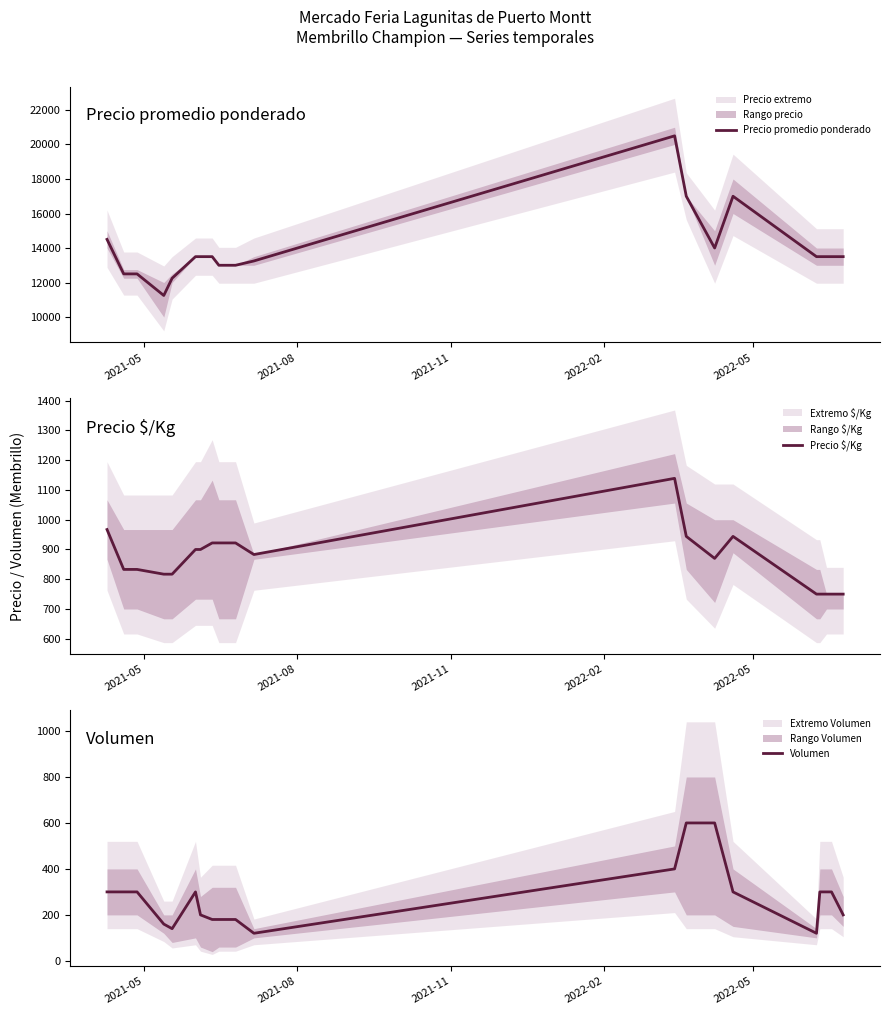

The Precio $/Kg series shows 267 at 13. True or false?

False